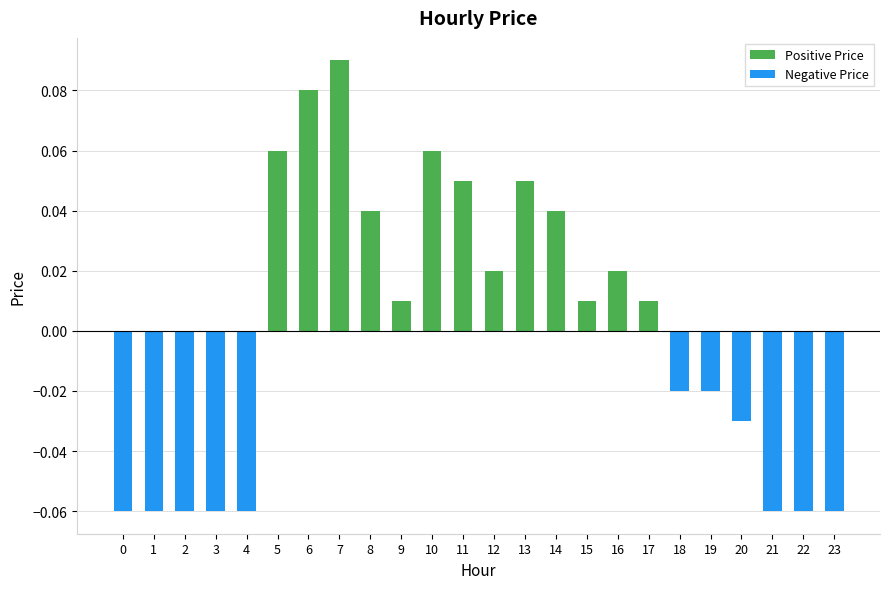

How many values exceed 0?

13